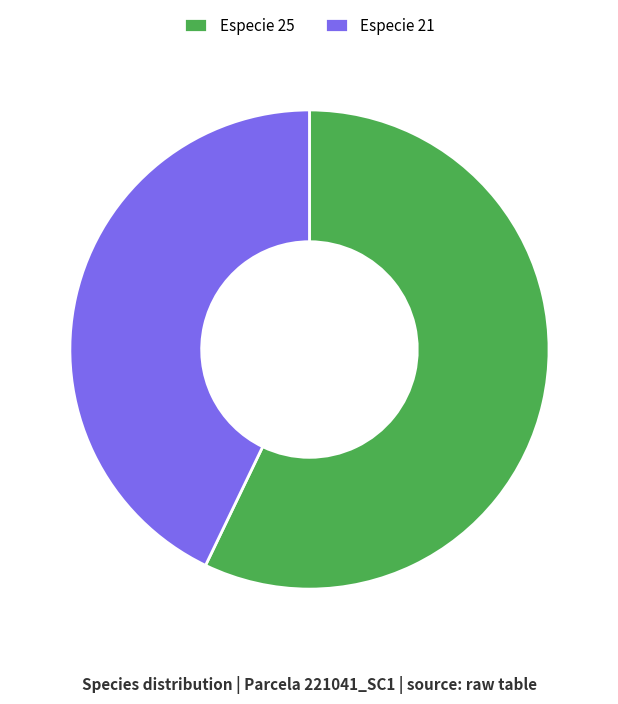

How many slices are in this pie chart?

2